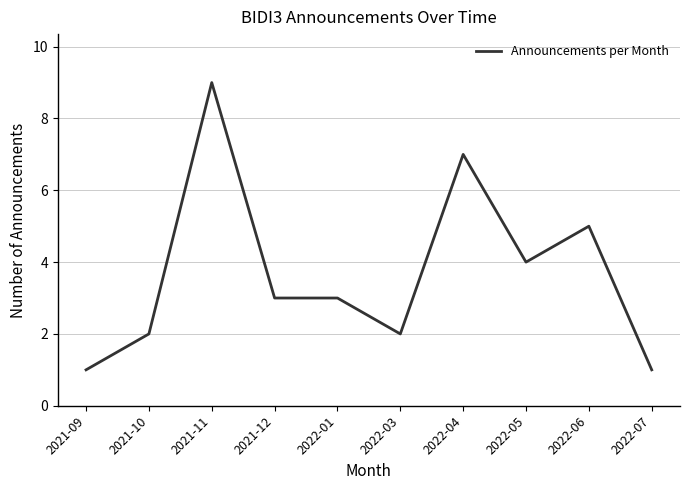

What is the difference between the maximum and minimum values?

8